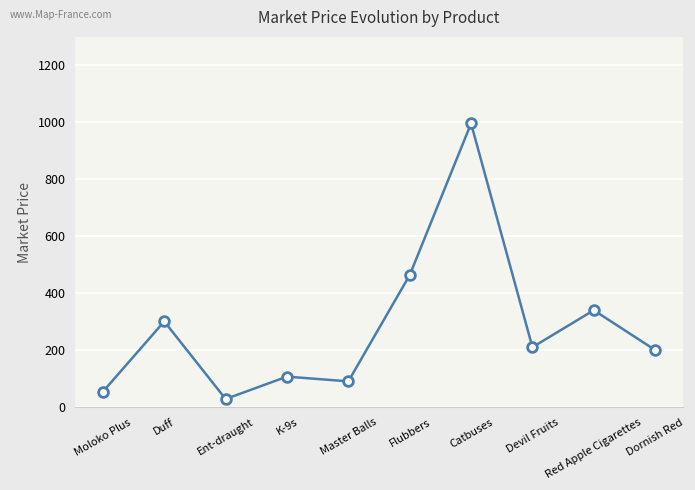

Which has a higher value, Catbuses or K-9s?

Catbuses